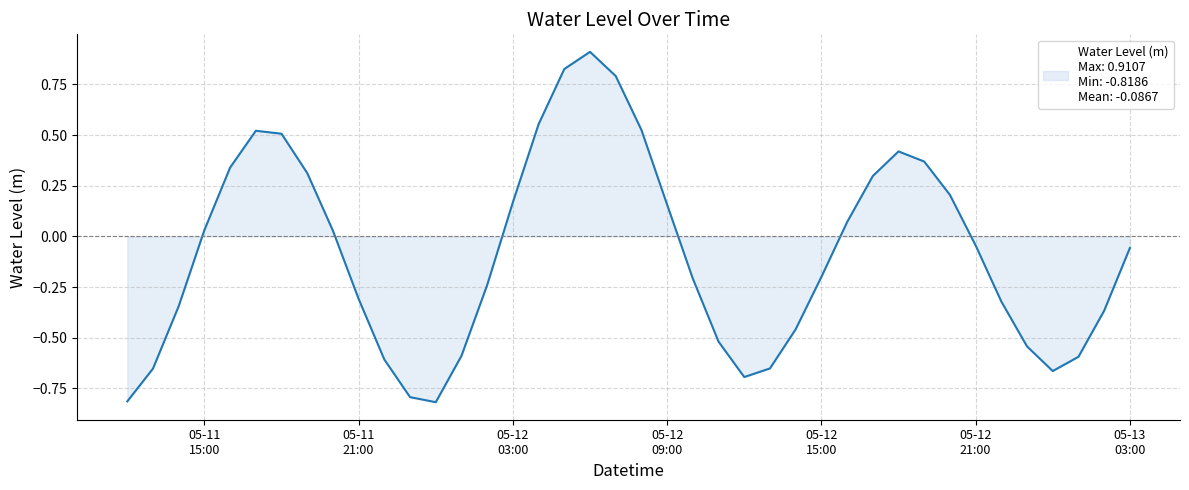

What is the maximum value shown in the chart?

0.9